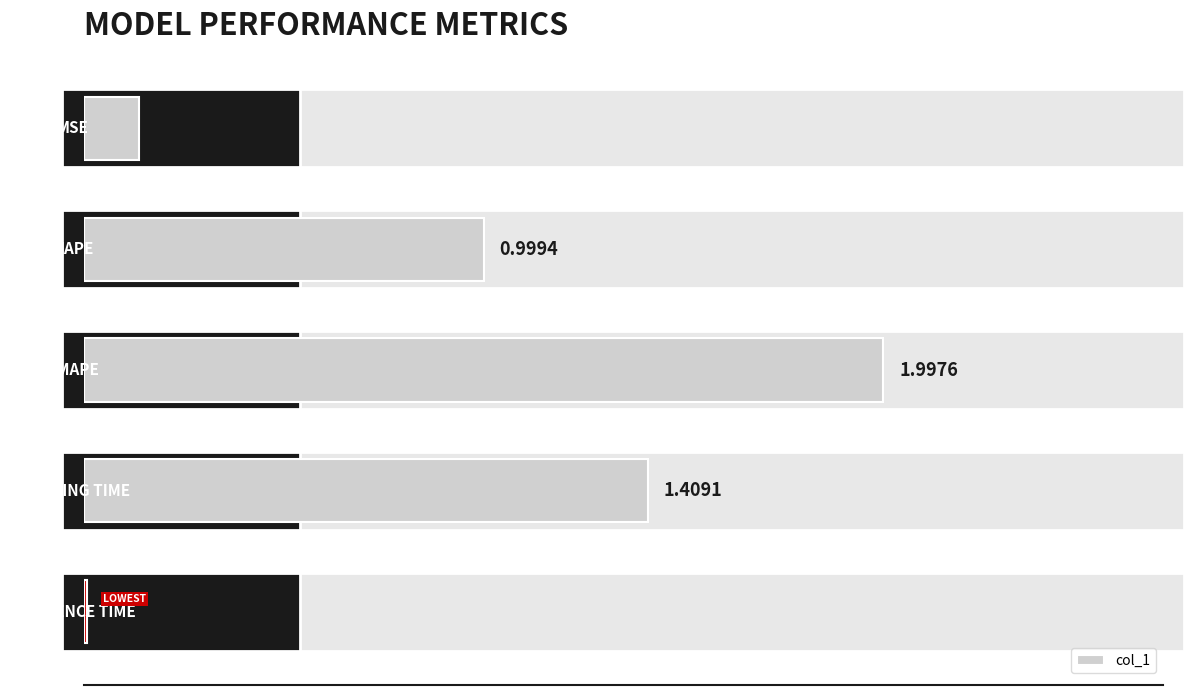

What is the sum of all values?

4.6